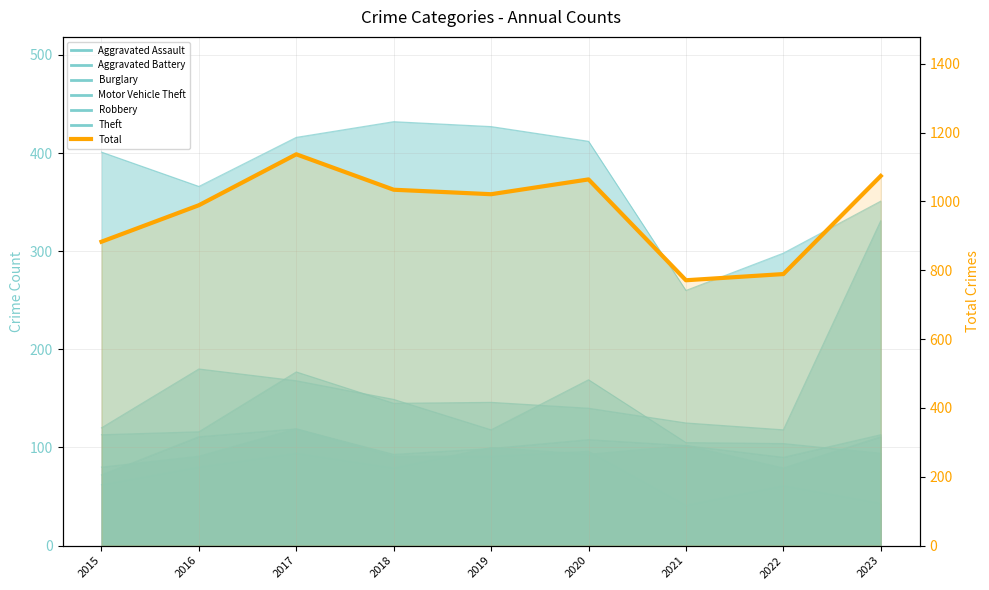

What is the maximum value shown in the chart?

1137